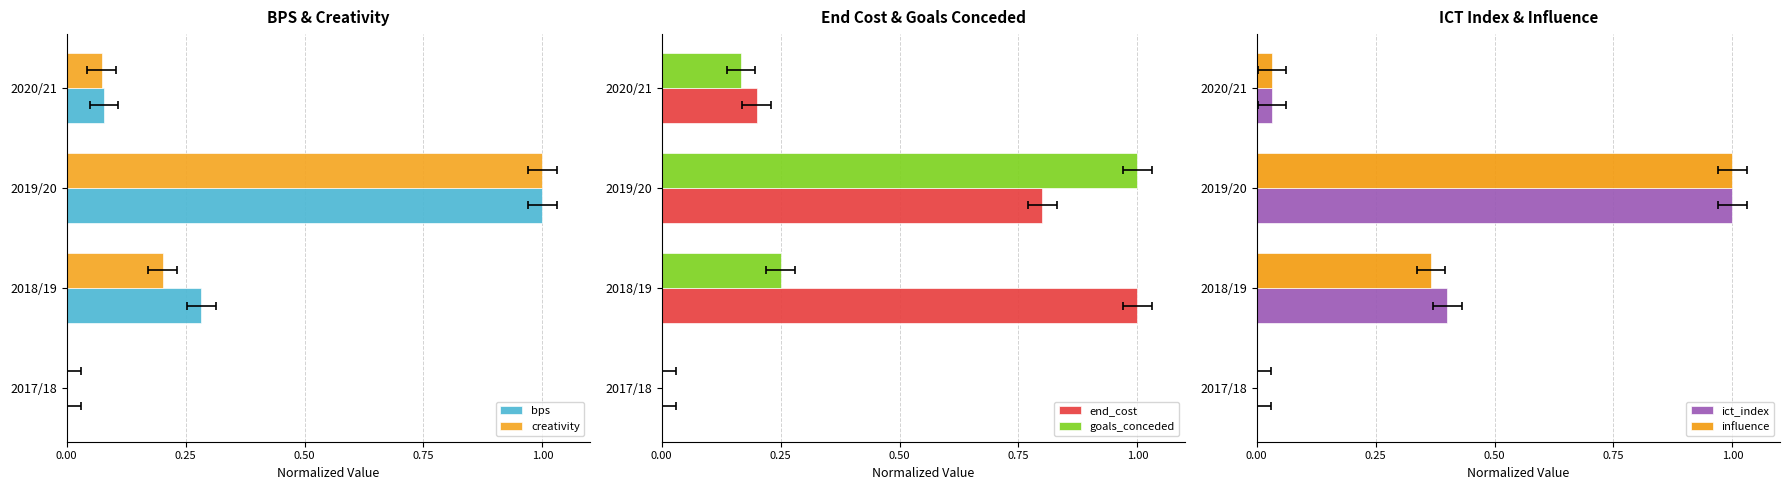

What is the average value of the bps series?

0.3